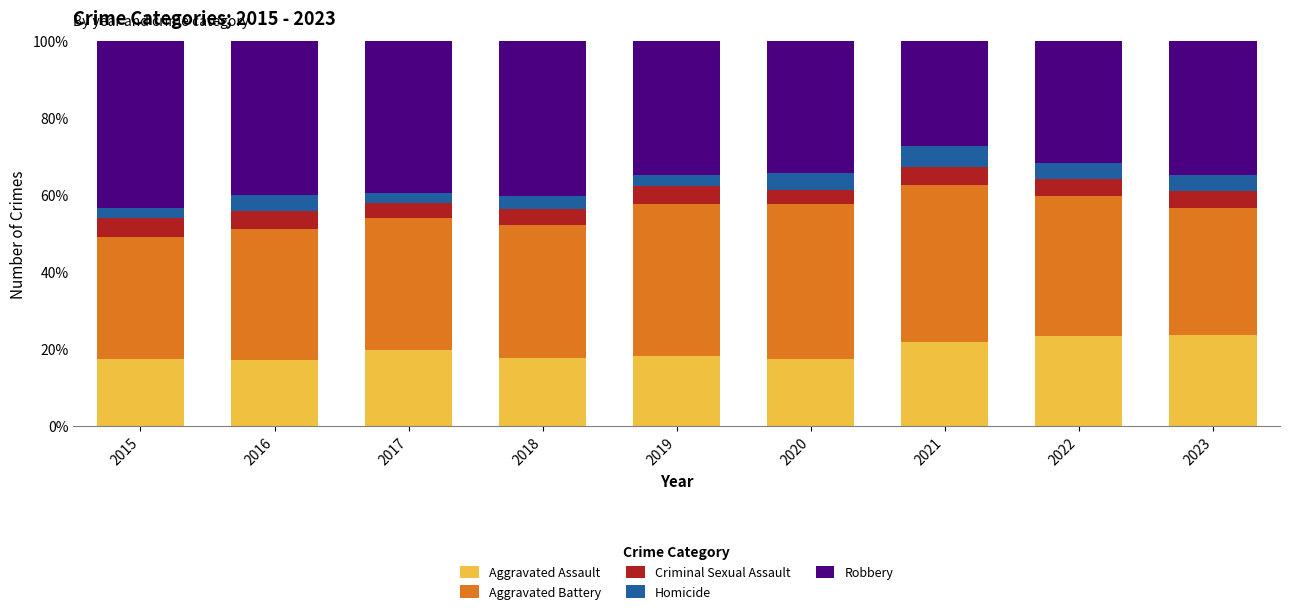

What is the maximum value for Aggravated Assault?

23.6